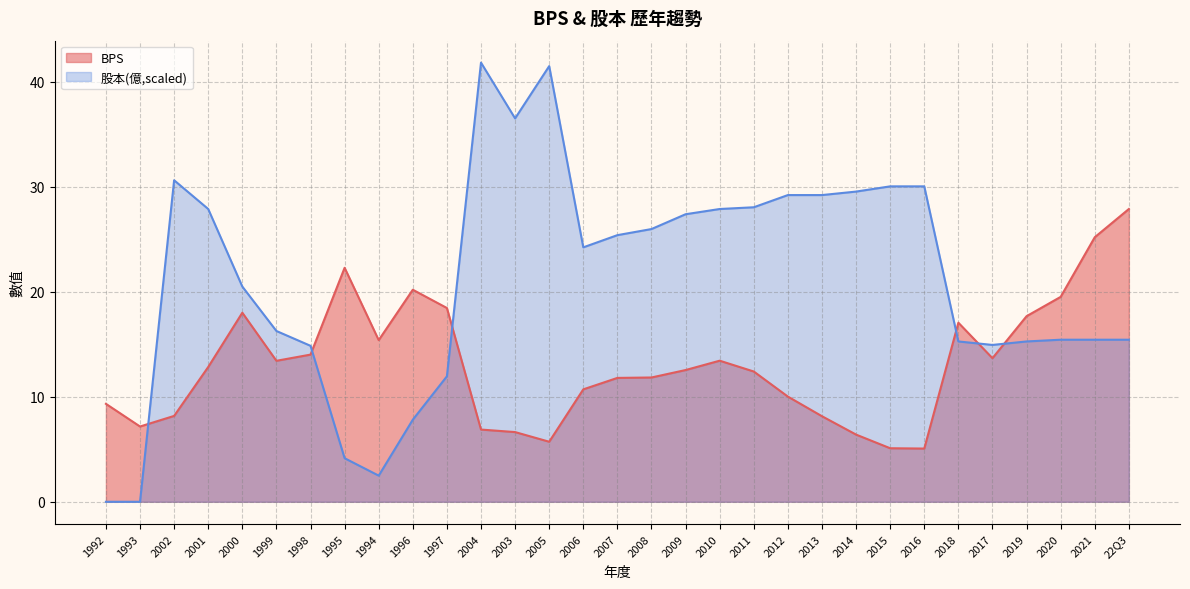

At which label does 股本 first exceed 24?

2002